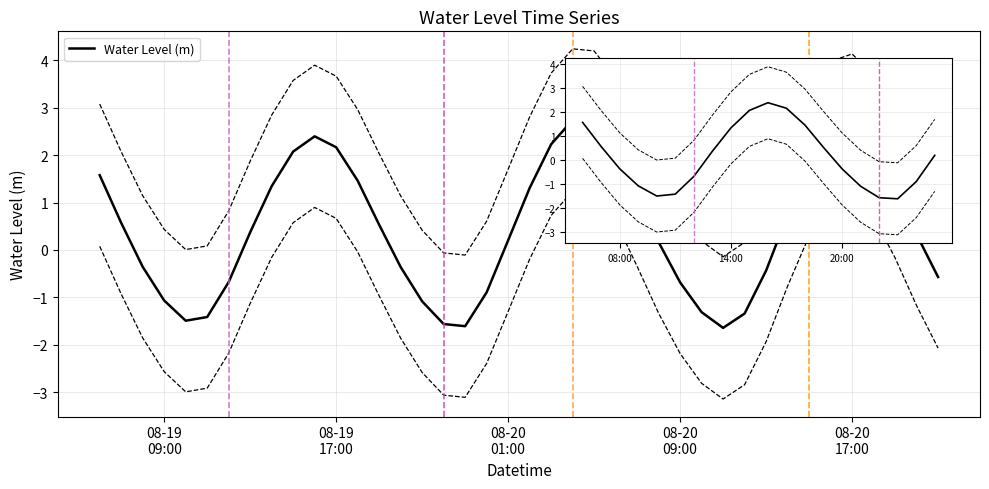

Reading left to right, transcribe all the data shown in this chart.

1.6	0.6	-0.4	-1.1	-1.5	-1.4	-0.7	0.4	1.3	2.1	2.4	2.2	1.5	0.5	-0.4	-1.1	-1.6	-1.6	-0.9	0.2	1.3	2.2	2.7	2.7	2.1	1.2	0.2	-0.7	-1.3	-1.6	-1.3	-0.4	0.7	1.8	2.5	2.6	2.2	1.3	0.3	-0.6